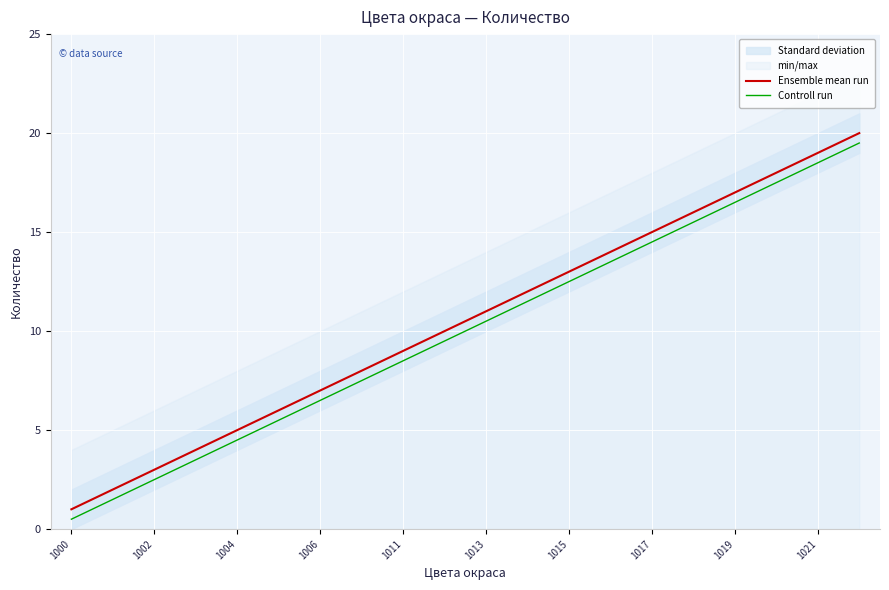

Is it true that Controll run equals 4.1 at 1011?

False